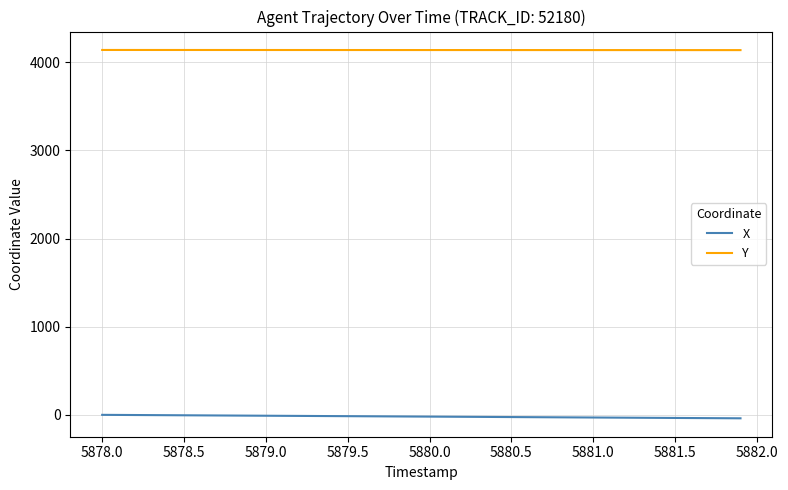

Which series has the largest total across all categories?

Y